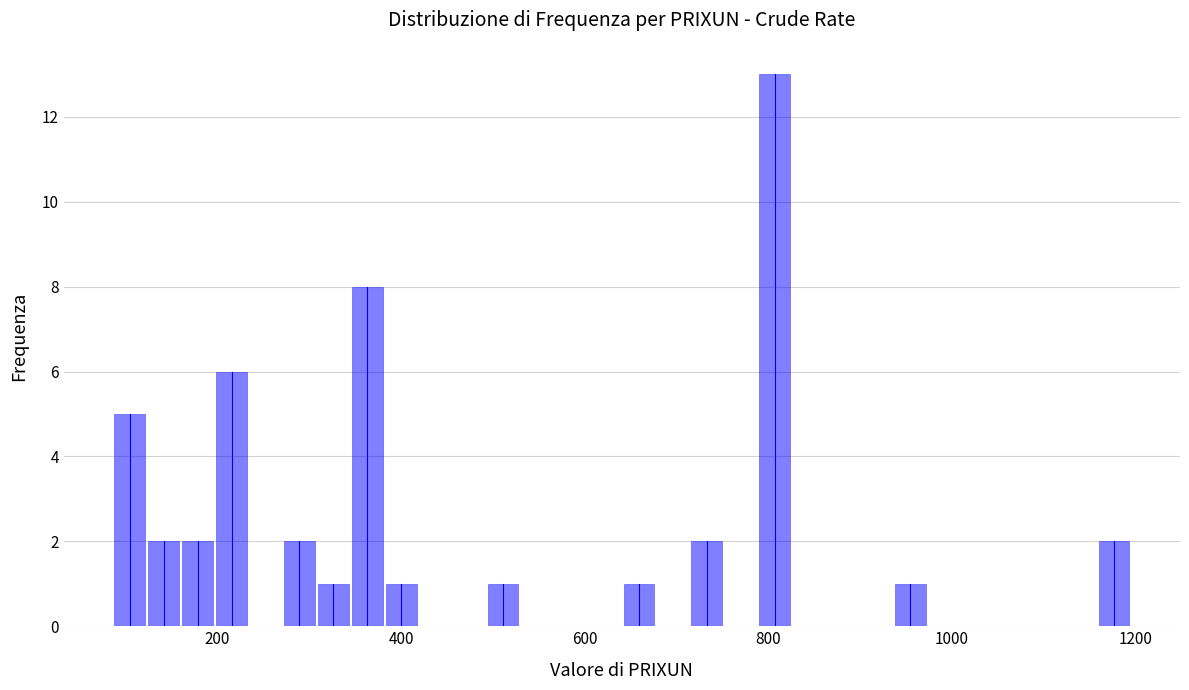

Read against the x-axis, roughly where is the centre of the tallest bar?

800